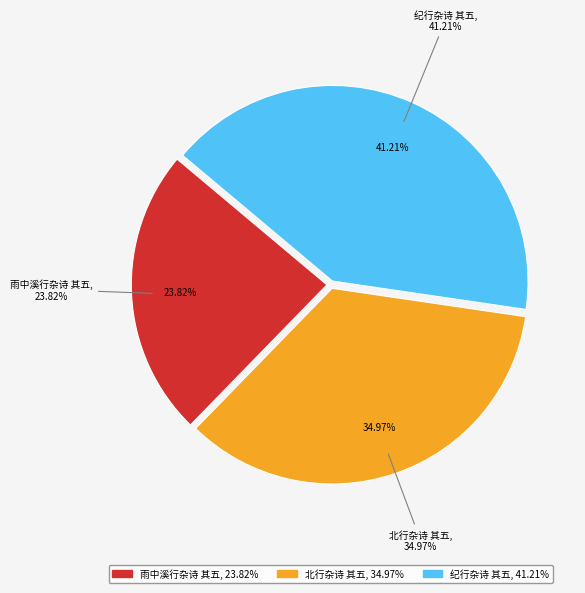

Do 北行杂诗 其五 and 雨中溪行杂诗 其五 together represent more than half of the pie?

Yes